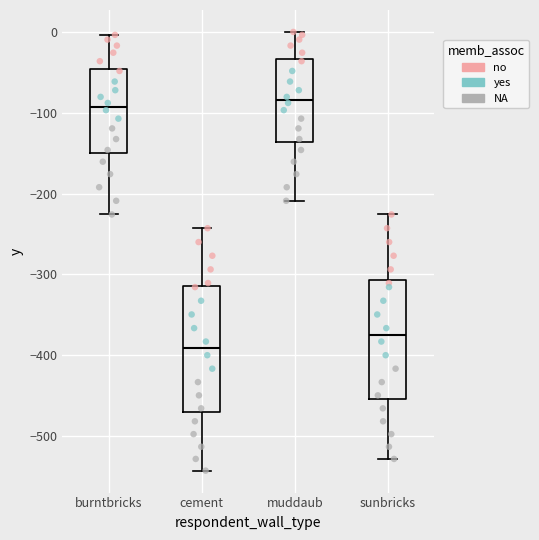

Reading left to right, transcribe this box plot: for each box, give where its median line is, the range the box spans, and where its two whiskers end, as read against the y-axis. The values are not printed on the chart, so give them approximately, as read against the axis.

burntbricks: median -90, box -150 to -50, whiskers -230 to 0
cement: median -390, box -470 to -310, whiskers -540 to -240
muddaub: median -80, box -140 to -30, whiskers -210 to 0
sunbricks: median -370, box -450 to -310, whiskers -530 to -230